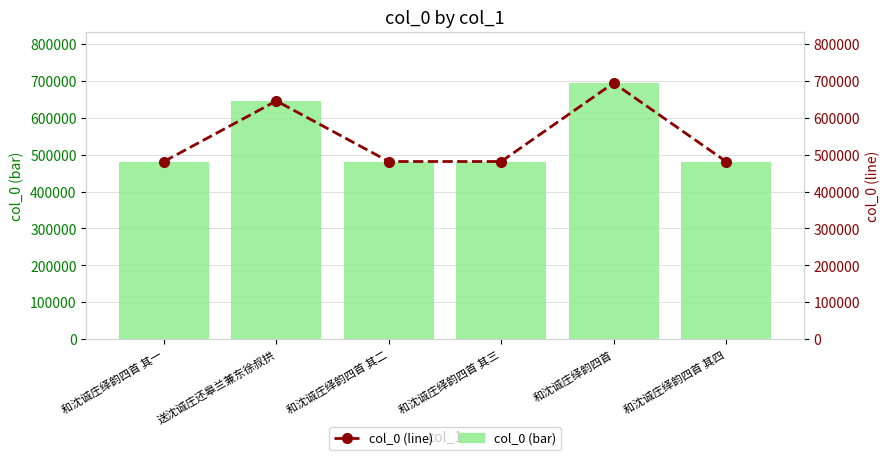

Is it true that col_0 (line) equals 1059279 at 送沈诚庄还皋兰兼东徐叔拱?

False